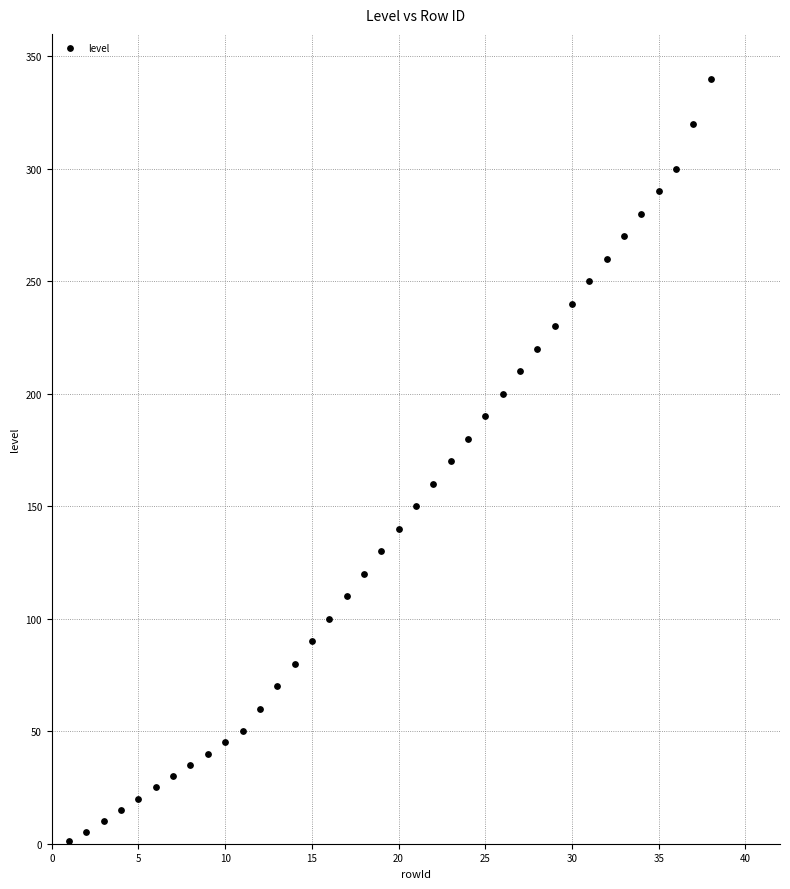

What is the range of X values (max minus min)?

37